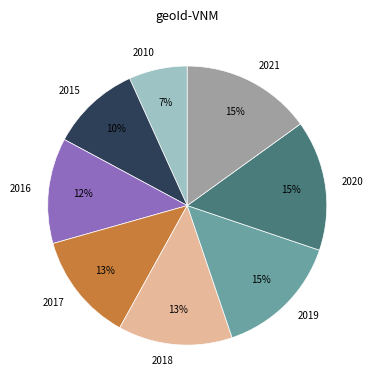

Which category has the smallest portion of the pie?

2010